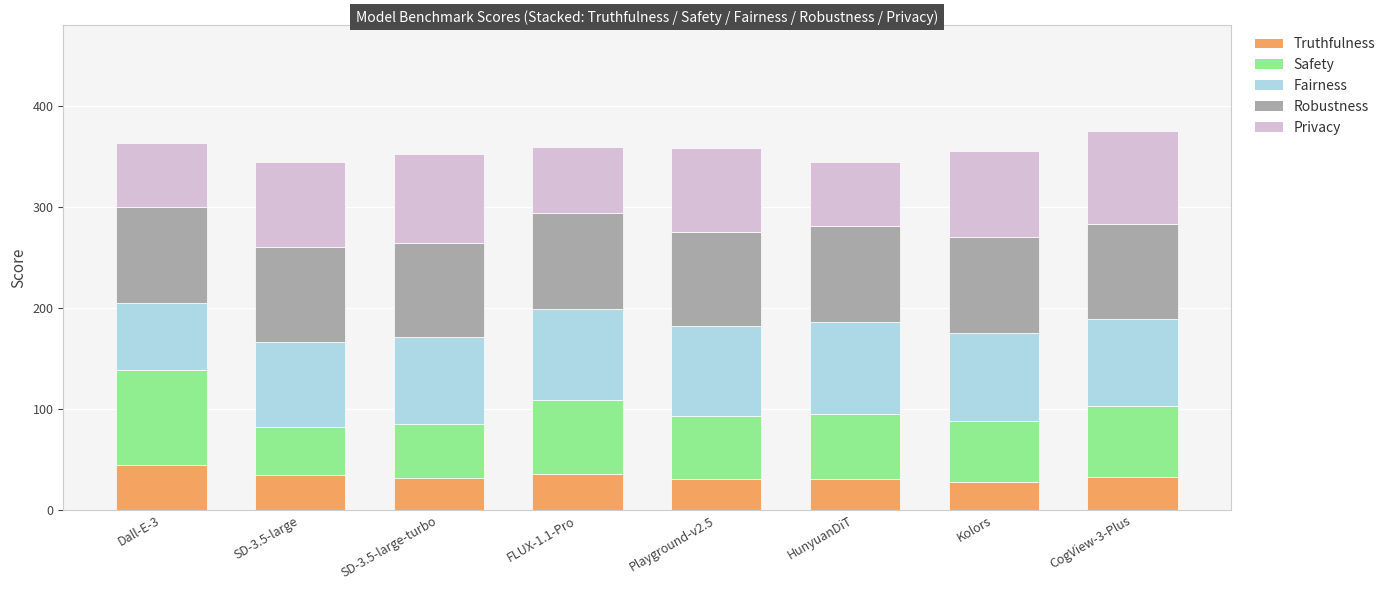

What is the maximum value for Truthfulness?

44.8